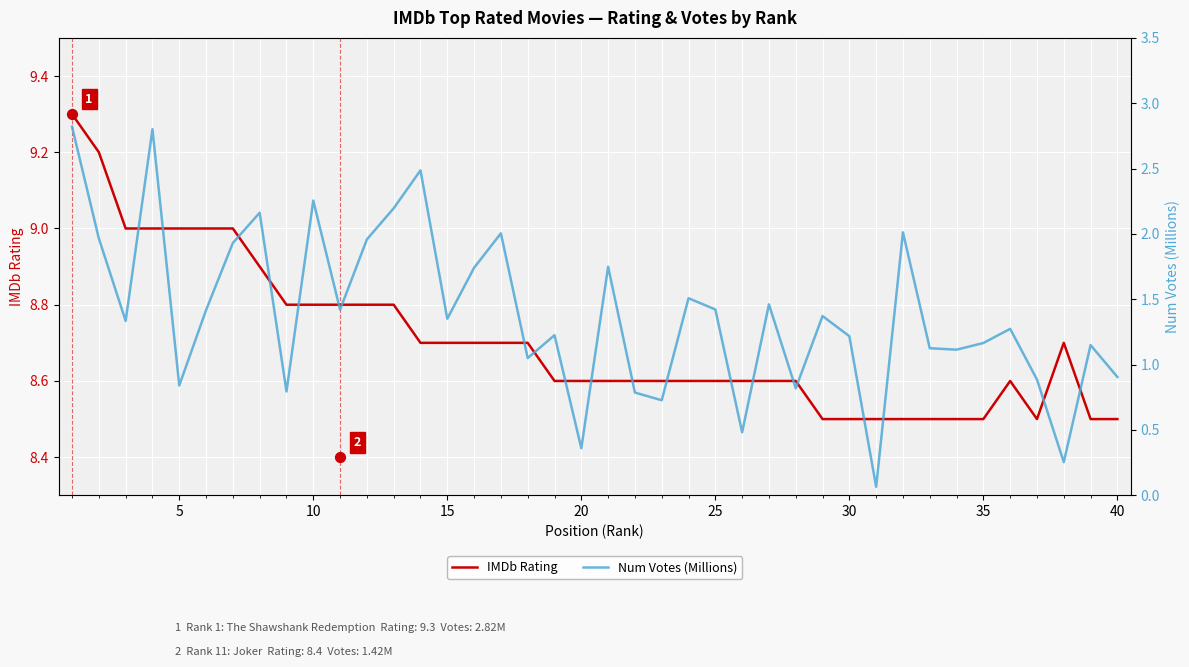

Which series has the widest spread of Y values?

Num Votes (Millions)